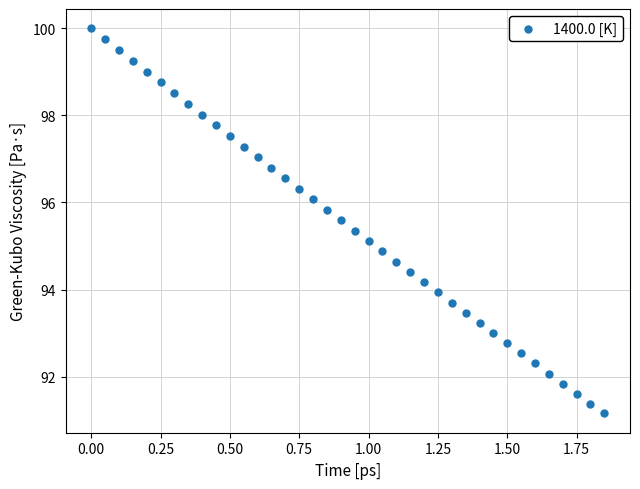

What is the range of X values (max minus min)?

1.9